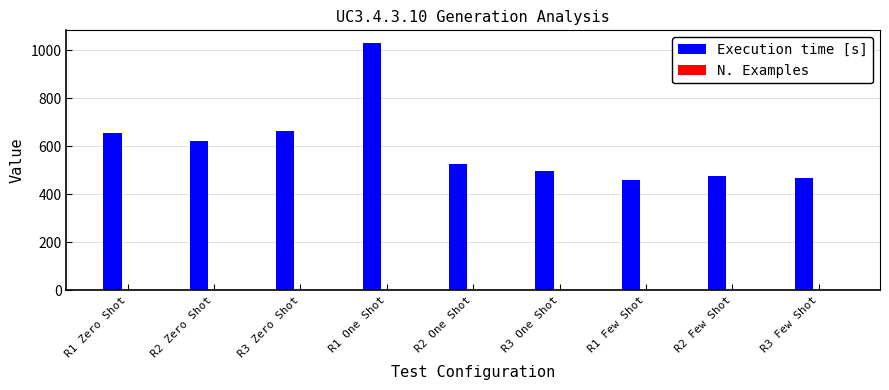

What is the average value of the Execution time [s] series?

600